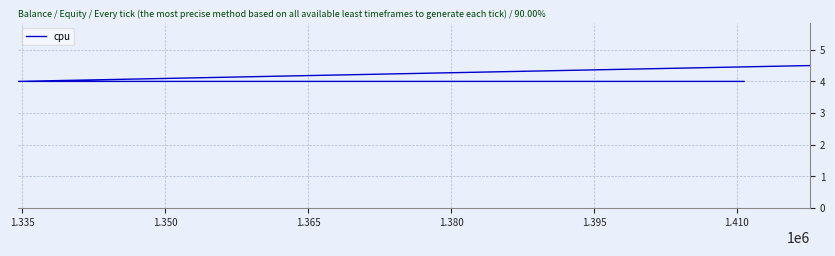

Reading right to left, transcribe all the data shown in this chart.

4.0	4.0	4.5